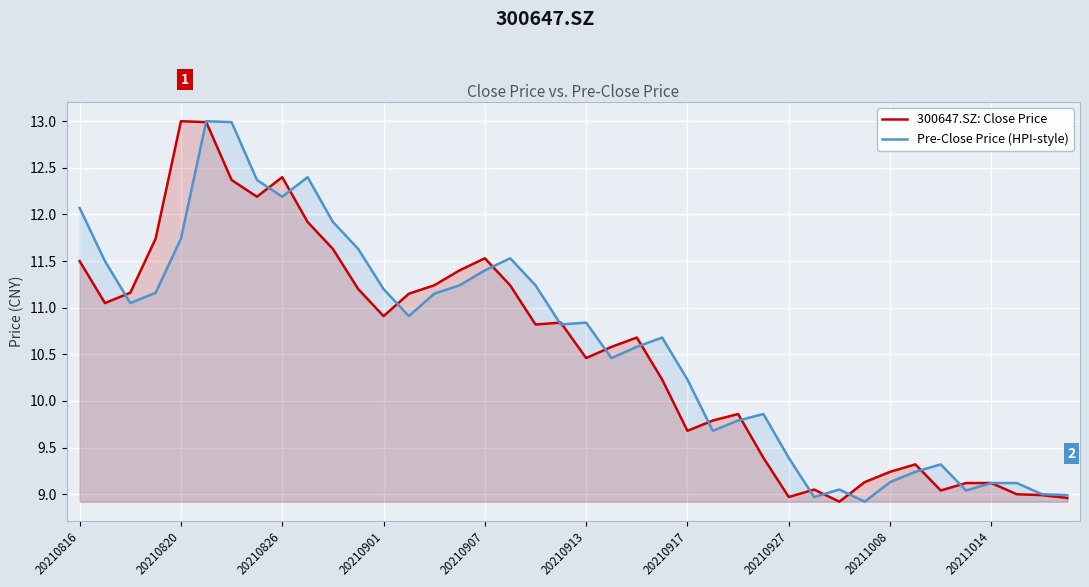

How many lines are shown in the chart?

2